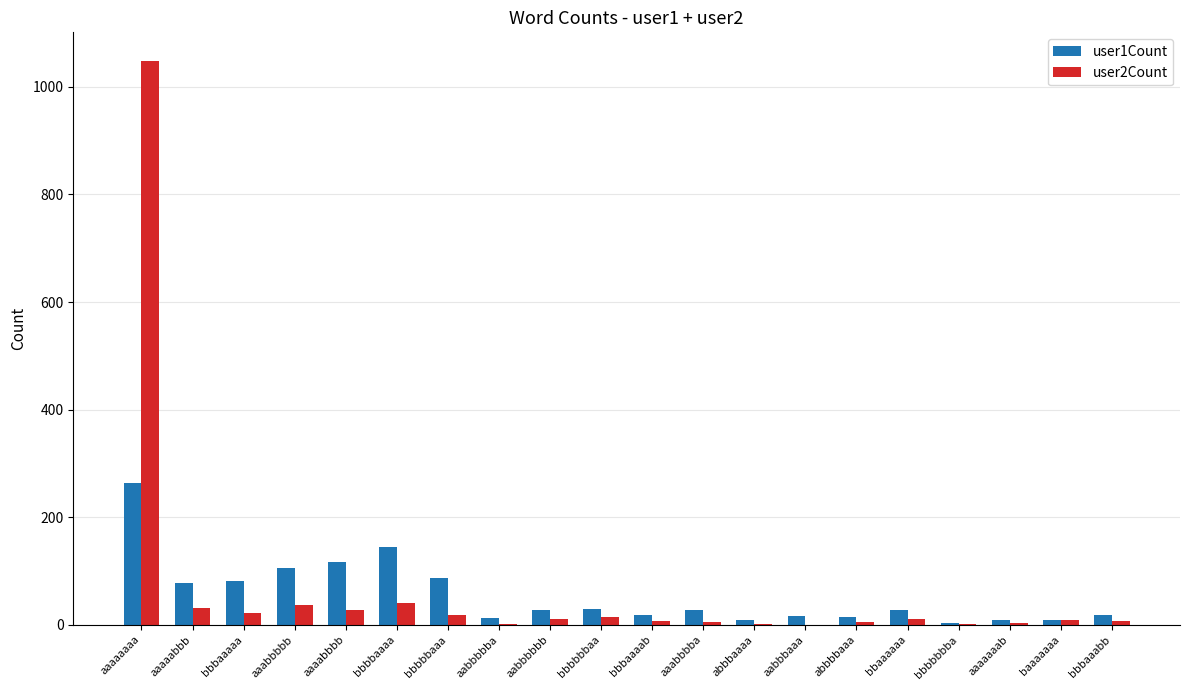

The user1Count series shows 264 at aaaaaaaa. True or false?

True